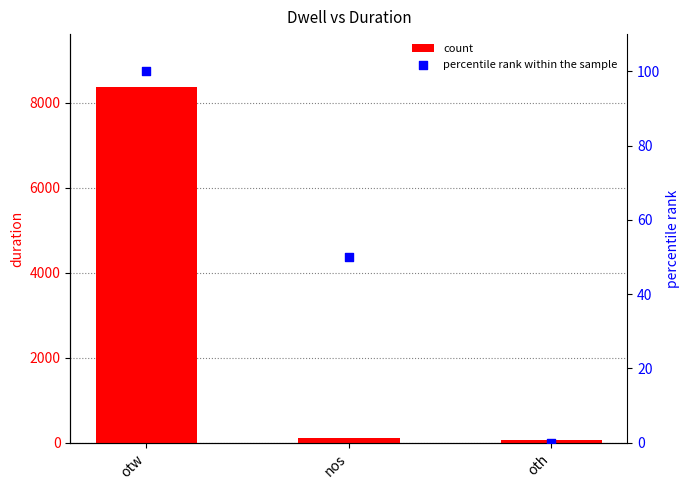

Is the value of percentile rank at oth greater than the value of duration at nos?

No